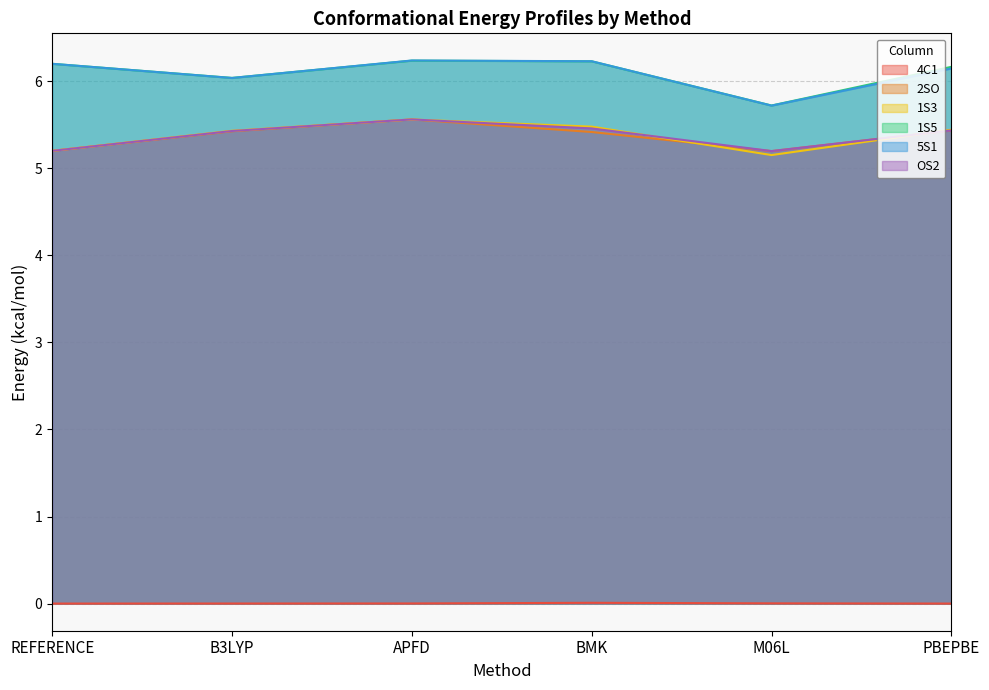

Reading left to right, what are all the values shown in this chart?

4C1: 0.0	0.0	0.0	0.0	0.0	0.0
2SO: 5.2	5.4	5.6	5.4	5.2	5.4
1S3: 5.2	5.4	5.6	5.5	5.2	5.4
1S5: 6.2	6.0	6.2	6.2	5.7	6.2
5S1: 6.2	6.0	6.2	6.2	5.7	6.1
OS2: 5.2	5.4	5.6	5.5	5.2	5.4